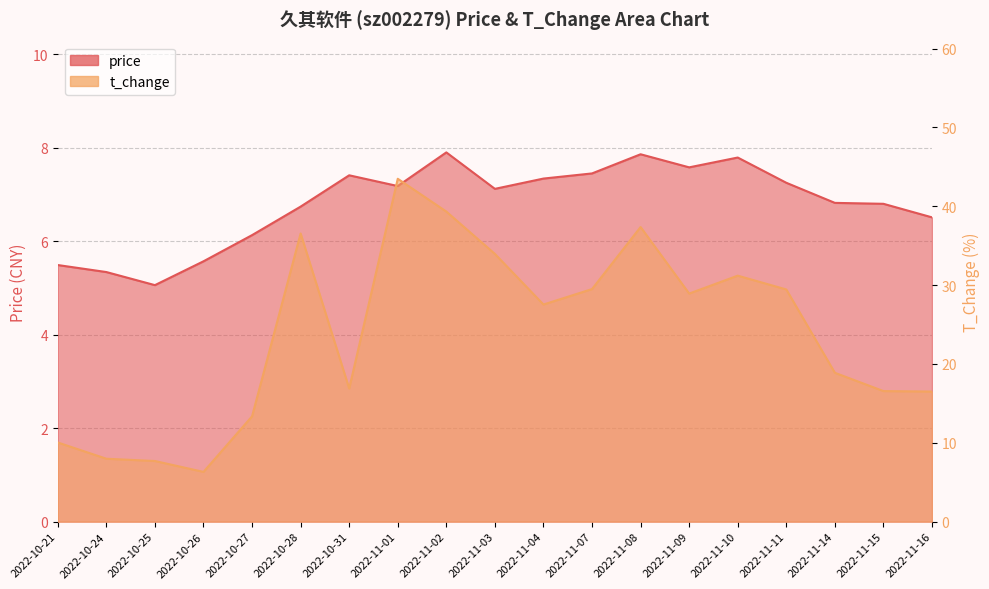

How many lines are shown in the chart?

2